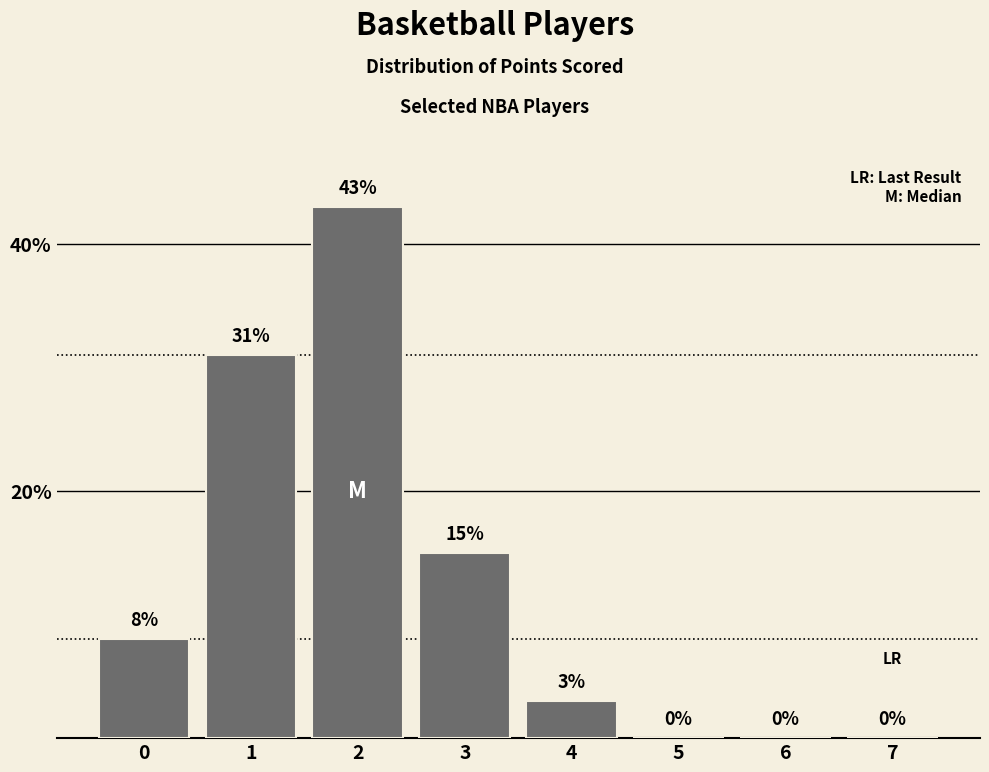

Reading left to right, what are all the values shown in this chart?

0=8	1=31	2=43	3=15	4=3	5=0	6=0	7=0